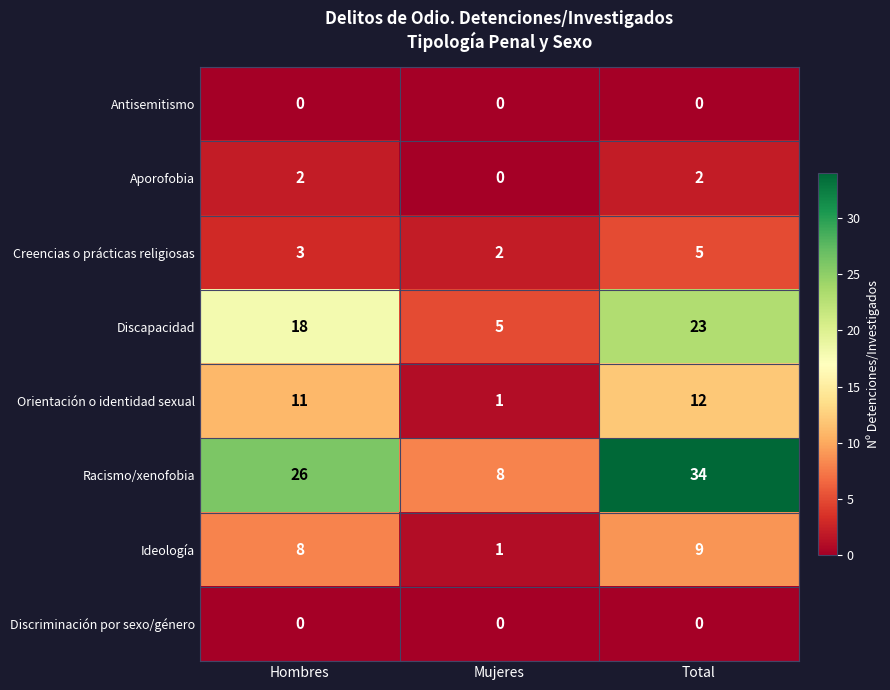

Count the number of data series in this chart.

8